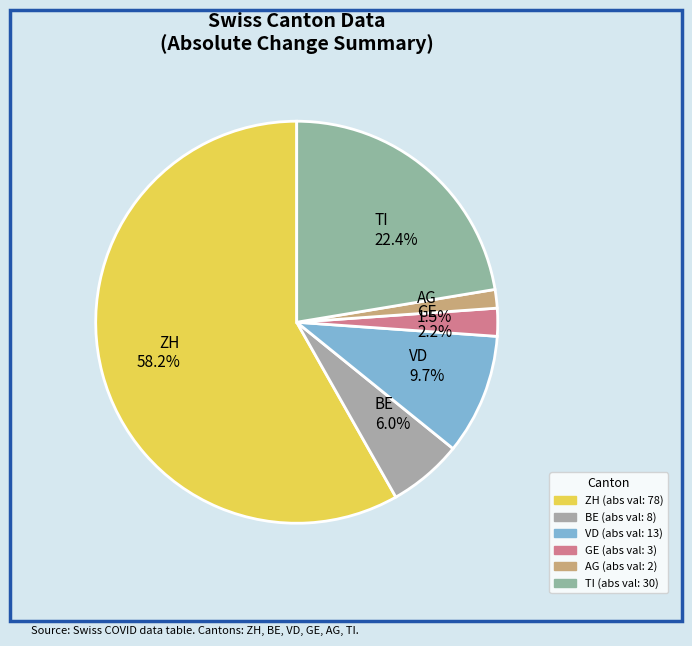

Which slice is the largest?

ZH 58.2%